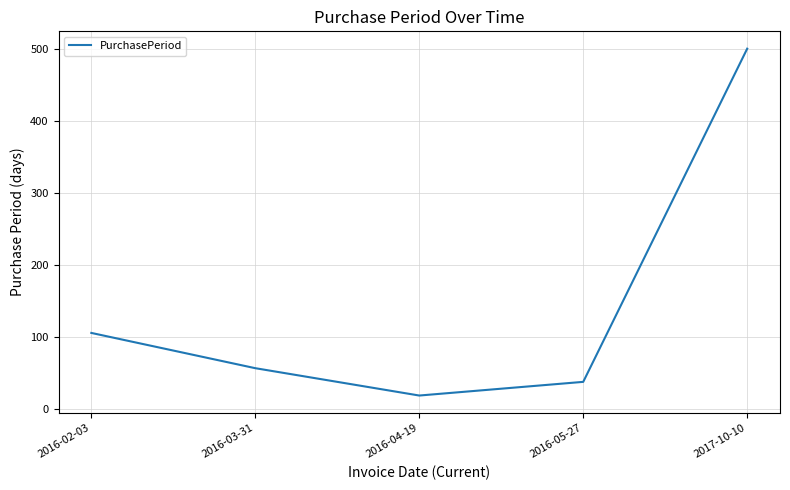

How many distinct data groups are displayed?

1